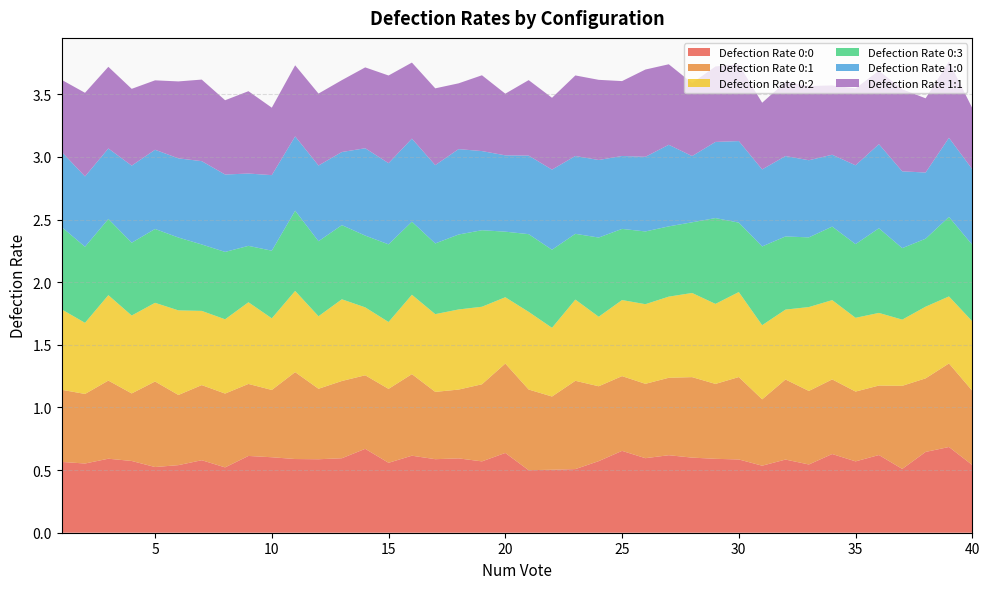

Reading left to right, transcribe all the data shown in this chart.

Defection Rate 0:0: 0.6	0.6	0.6	0.6	0.5	0.5	0.6	0.5	0.6	0.6	0.6	0.6	0.6	0.7	0.6	0.6	0.6	0.6	0.6	0.6	0.5	0.5	0.5	0.6	0.7	0.6	0.6	0.6	0.6	0.6	0.5	0.6	0.5	0.6	0.6	0.6	0.5	0.6	0.7	0.5
Defection Rate 0:1: 0.6	0.6	0.6	0.5	0.7	0.6	0.6	0.6	0.6	0.5	0.7	0.6	0.6	0.6	0.6	0.7	0.5	0.5	0.6	0.7	0.6	0.6	0.7	0.6	0.6	0.6	0.6	0.6	0.6	0.7	0.5	0.6	0.6	0.6	0.6	0.6	0.7	0.6	0.7	0.6
Defection Rate 0:2: 0.6	0.6	0.7	0.6	0.6	0.7	0.6	0.6	0.7	0.6	0.6	0.6	0.7	0.5	0.5	0.6	0.6	0.6	0.6	0.5	0.6	0.5	0.6	0.6	0.6	0.6	0.6	0.7	0.6	0.7	0.6	0.6	0.7	0.6	0.6	0.6	0.5	0.6	0.5	0.6
Defection Rate 0:3: 0.7	0.6	0.6	0.6	0.6	0.6	0.5	0.5	0.5	0.5	0.6	0.6	0.6	0.6	0.6	0.6	0.6	0.6	0.6	0.5	0.6	0.6	0.5	0.6	0.6	0.6	0.6	0.6	0.7	0.6	0.6	0.6	0.6	0.6	0.6	0.7	0.6	0.5	0.6	0.6
Defection Rate 1:0: 0.6	0.6	0.6	0.6	0.6	0.6	0.7	0.6	0.6	0.6	0.6	0.6	0.6	0.7	0.6	0.7	0.6	0.7	0.6	0.6	0.6	0.6	0.6	0.6	0.6	0.6	0.7	0.5	0.6	0.7	0.6	0.6	0.6	0.6	0.6	0.7	0.6	0.5	0.6	0.6
Defection Rate 1:1: 0.6	0.7	0.7	0.6	0.6	0.6	0.7	0.6	0.7	0.5	0.6	0.6	0.6	0.6	0.7	0.6	0.6	0.5	0.6	0.5	0.6	0.6	0.6	0.6	0.6	0.7	0.6	0.6	0.6	0.6	0.5	0.6	0.6	0.6	0.6	0.6	0.7	0.6	0.6	0.5